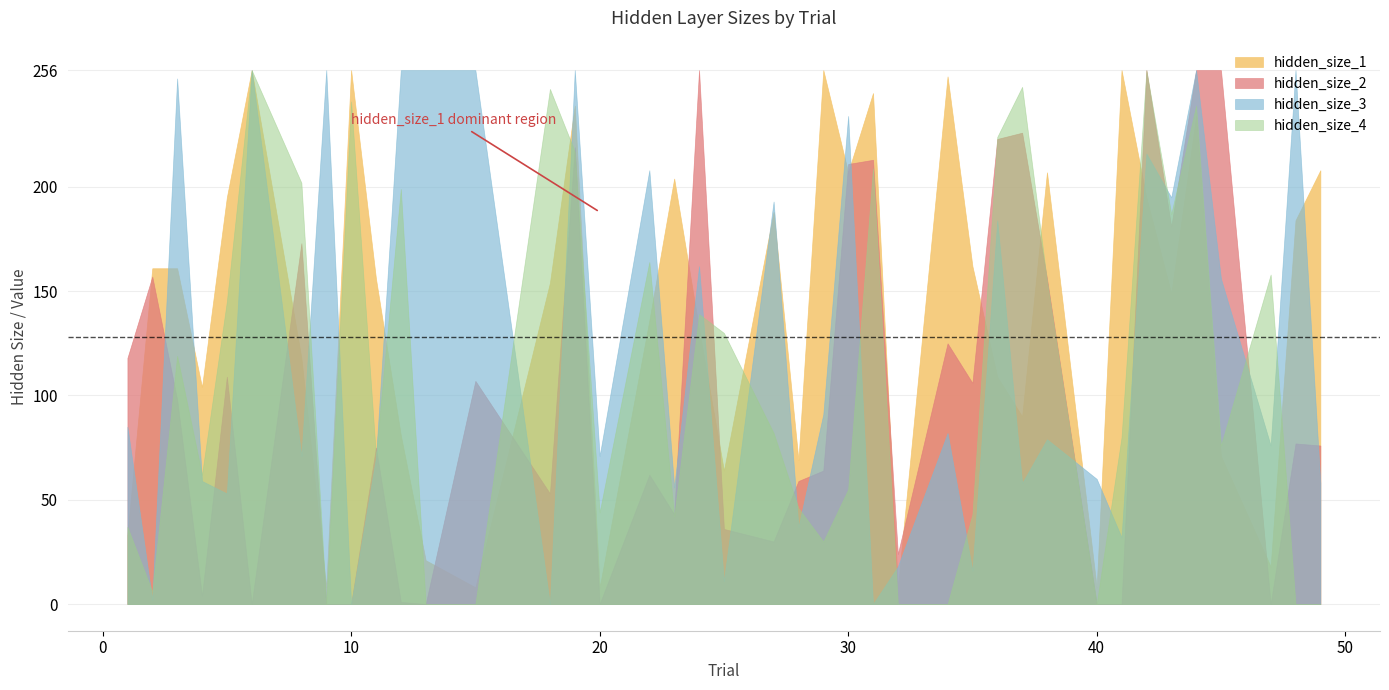

True or false: hidden_size_1 and hidden_size_4 cross at least once.

True